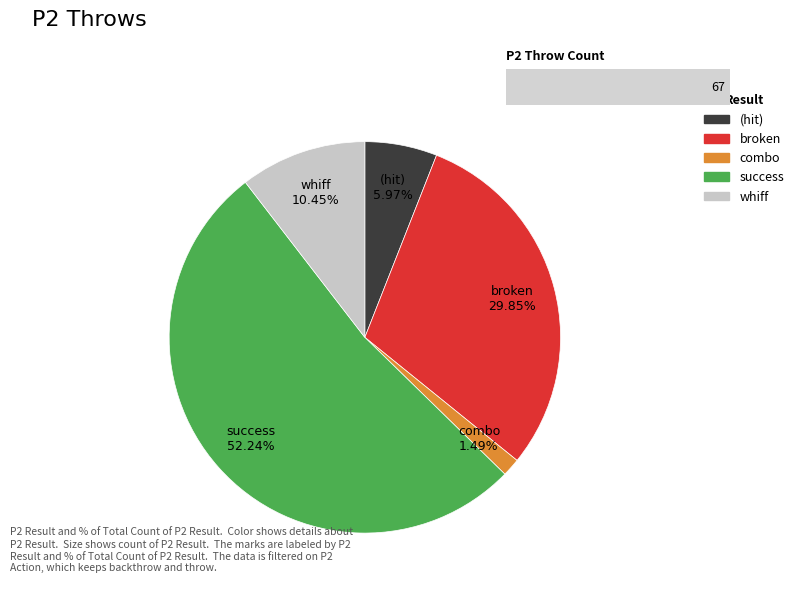

To the nearest percent, what is the average slice percentage?

20%